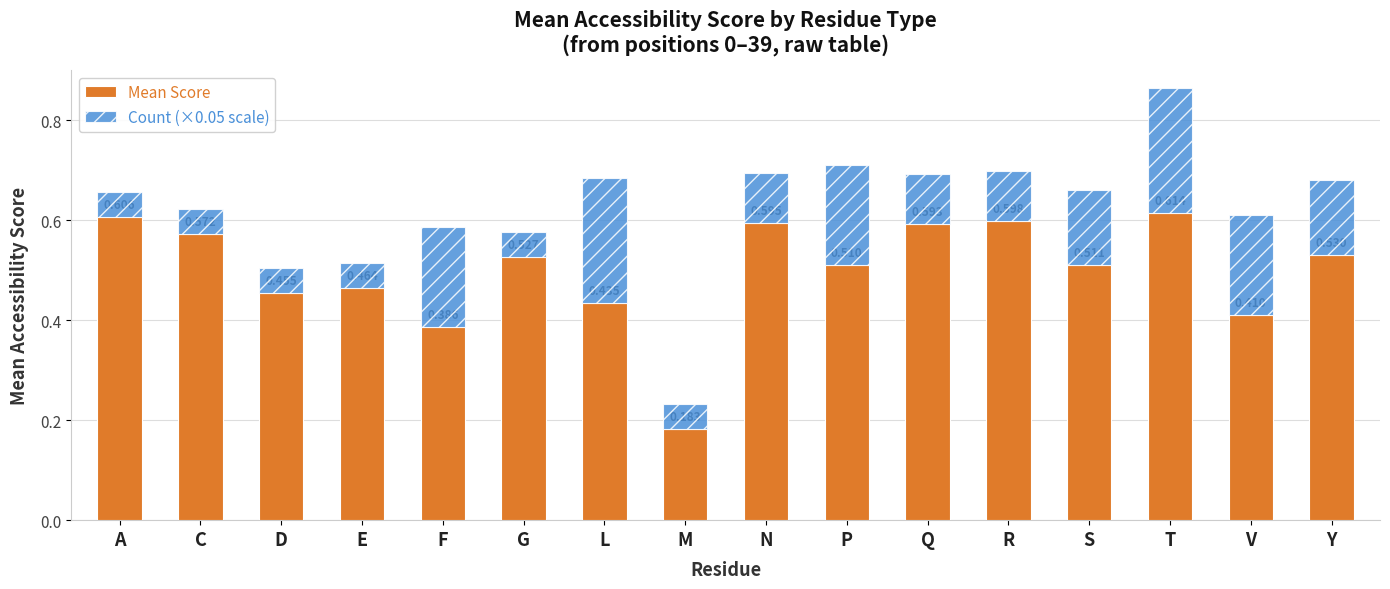

At which category is the sum across all series the highest?

T